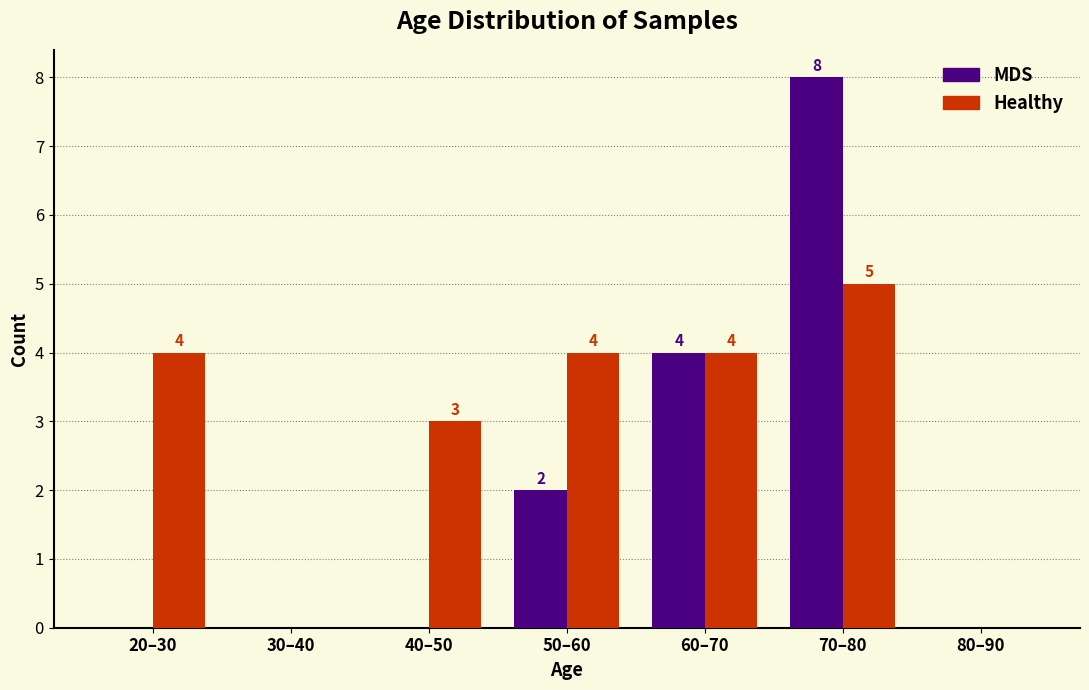

Reading left to right, transcribe all the data shown in this chart.

MDS: 20–30=0	30–40=0	40–50=0	50–60=2	60–70=4	70–80=8	80–90=0
Healthy: 20–30=4	30–40=0	40–50=3	50–60=4	60–70=4	70–80=5	80–90=0